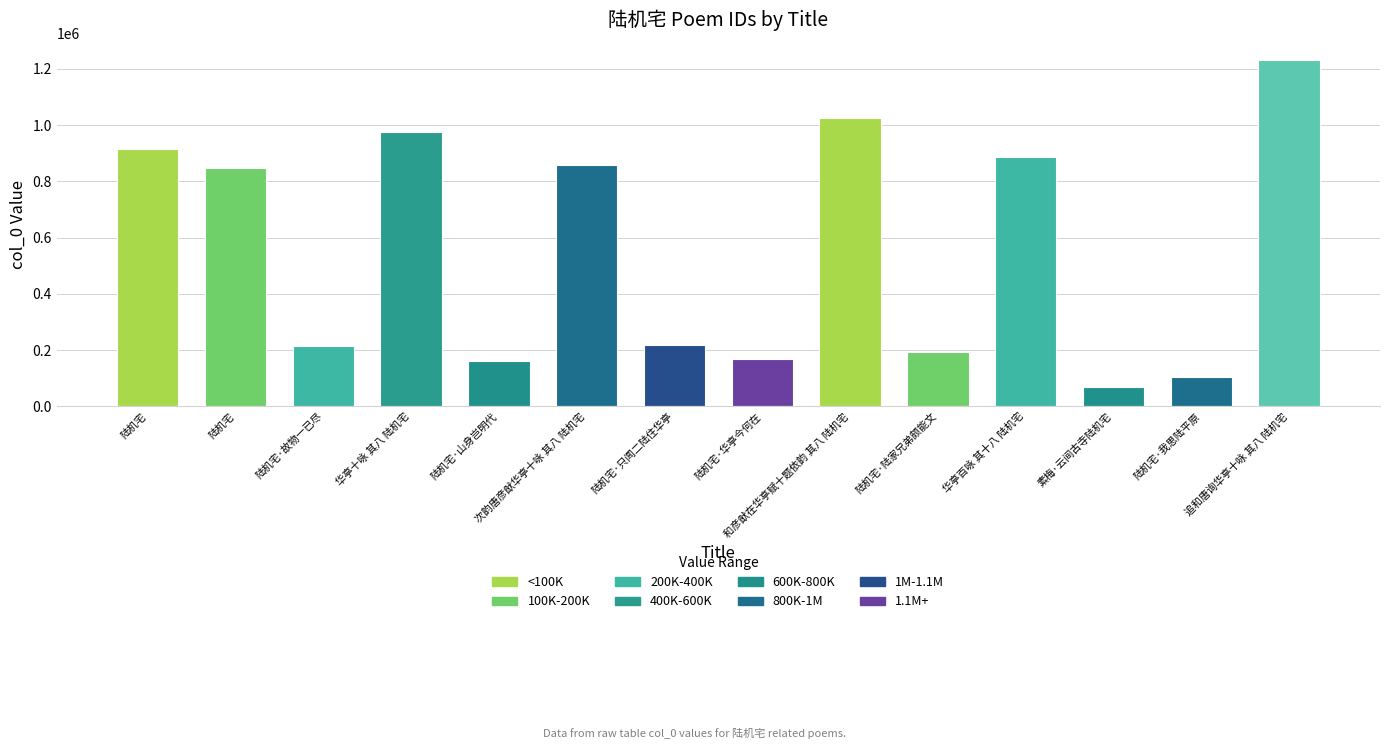

What is the ratio of the value at 陆机宅 to the value at 陆机宅·华亭今何在?

5.5